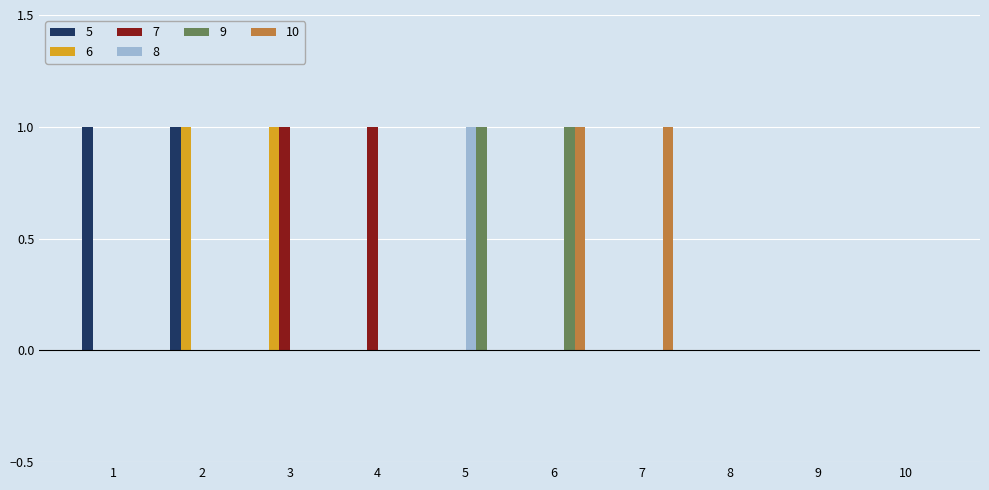

True or false: 10 has a value of 0 at 10.

True